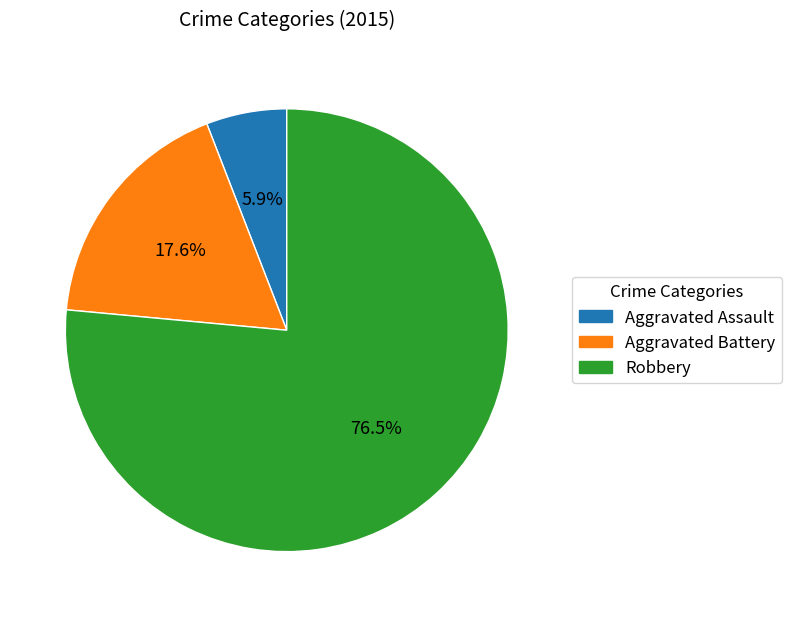

To the nearest percent, what percentage of the pie is Aggravated Battery?

18%